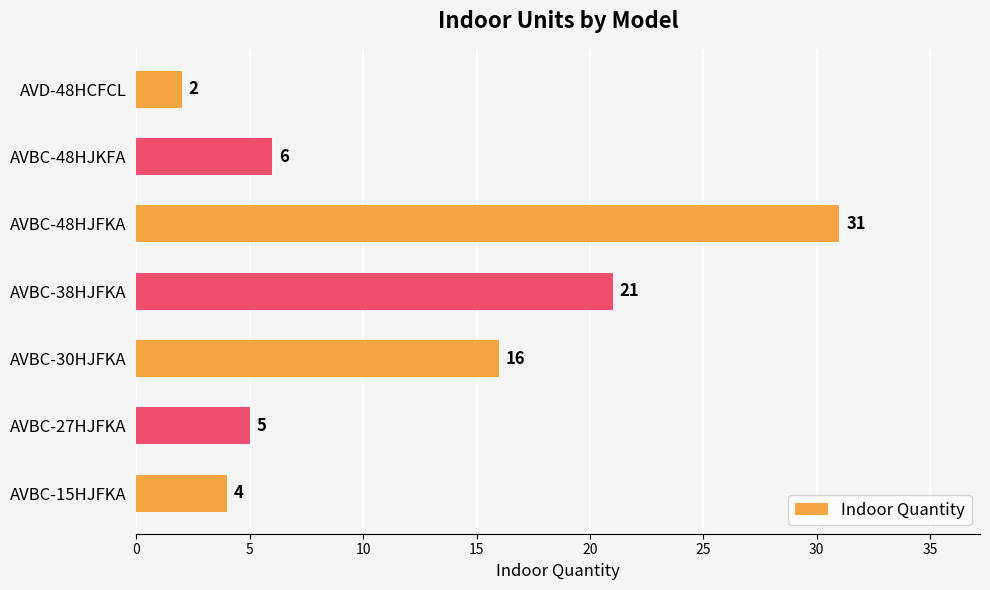

What is the average value?

12